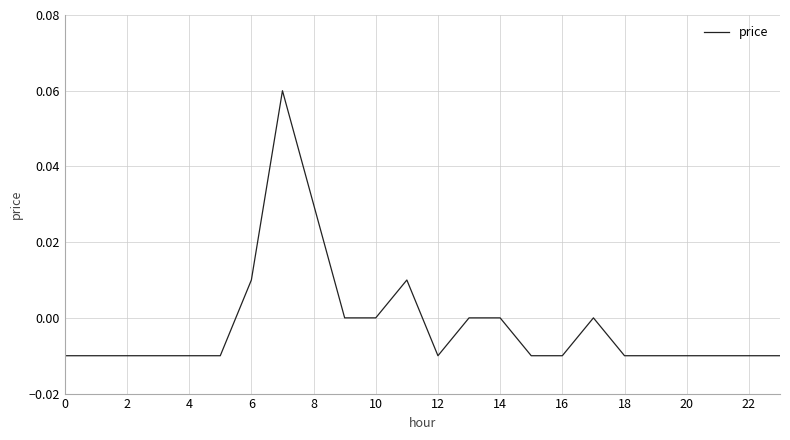

Does the chart have visible grid lines?

Yes